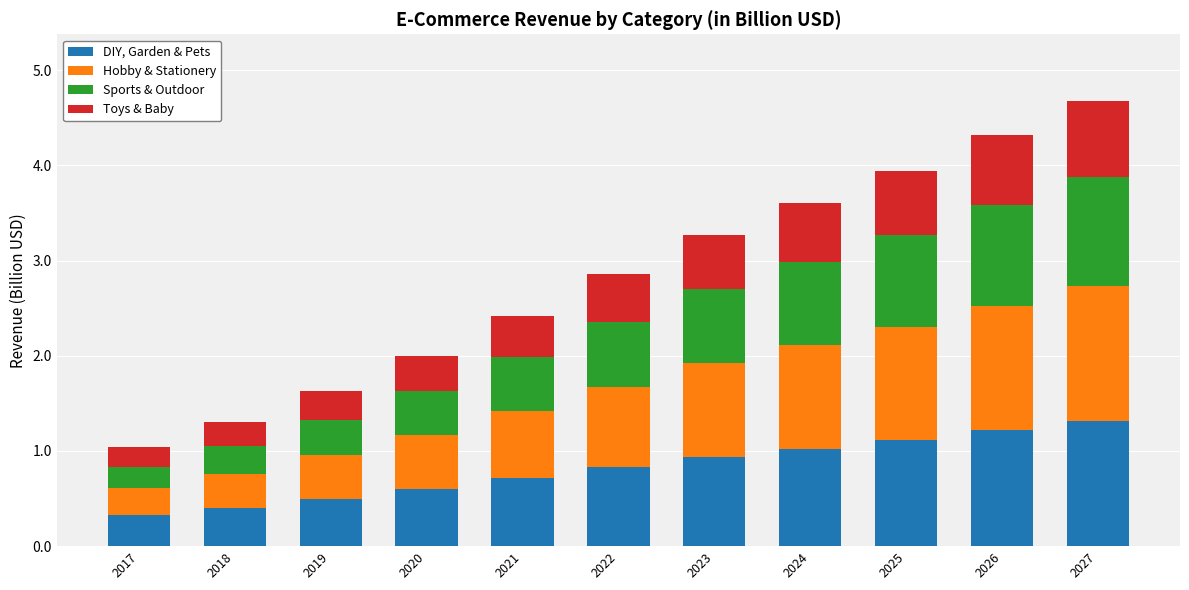

Is it true that DIY, Garden & Pets equals 1.1 at 2025?

True